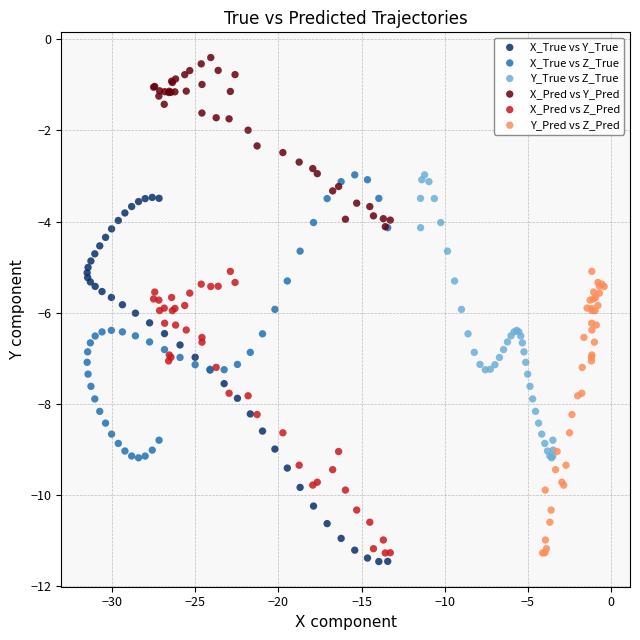

Which series reaches the minimum Y coordinate?

X_True vs Y_True